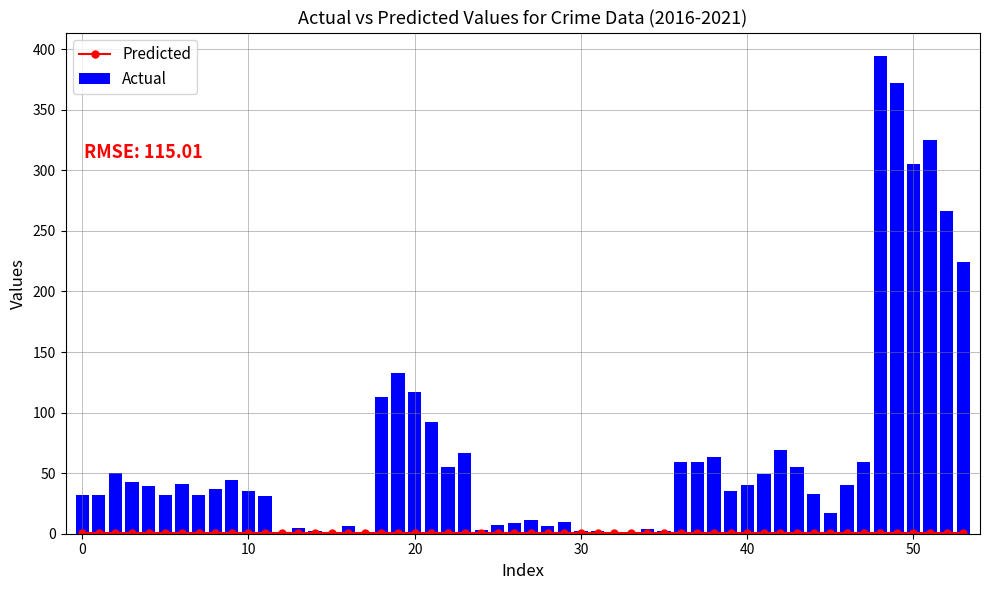

True or false: Predicted has a value of 111 at Burglary.

False